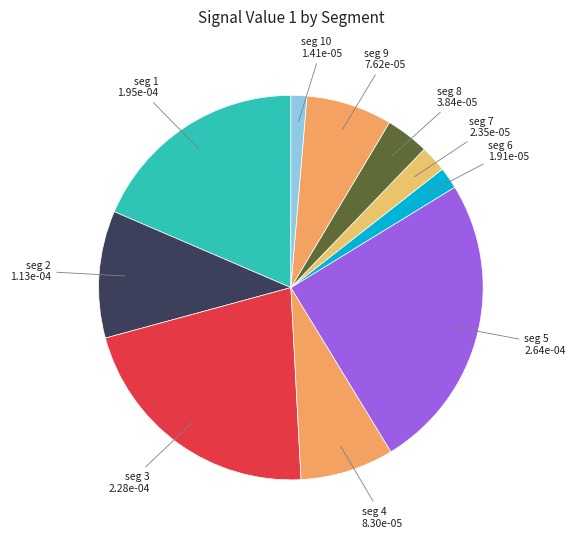

How many slices are in this pie chart?

10